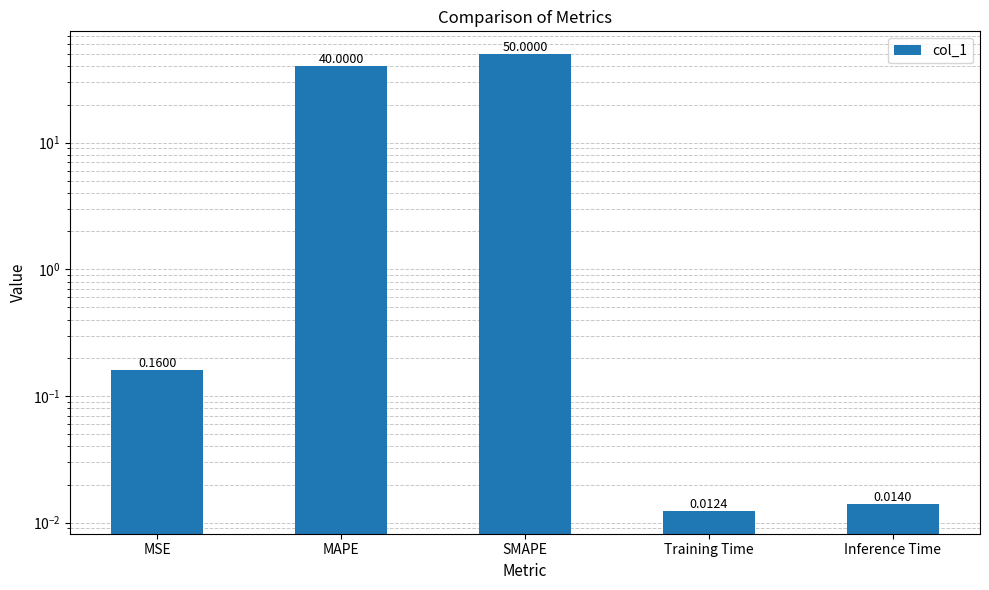

Are the bars horizontal?

No